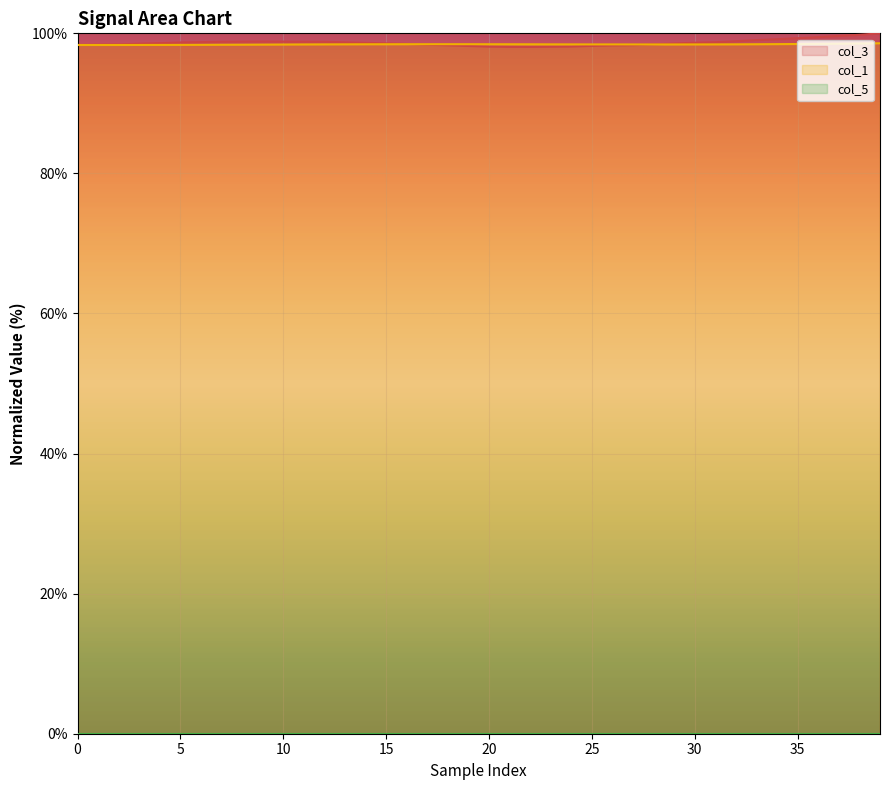

What is the difference between the highest and lowest values at 23?

0.3